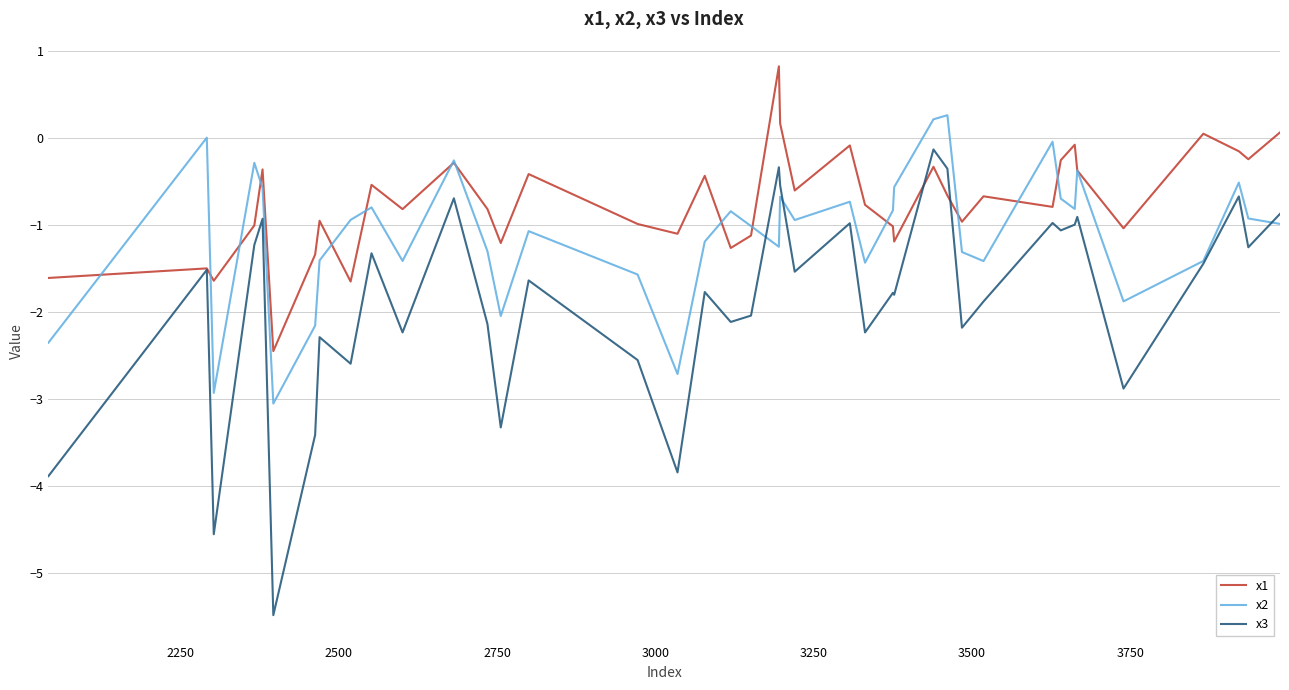

Rank the series by their average value, from highest to lowest.

x1, x2, x3